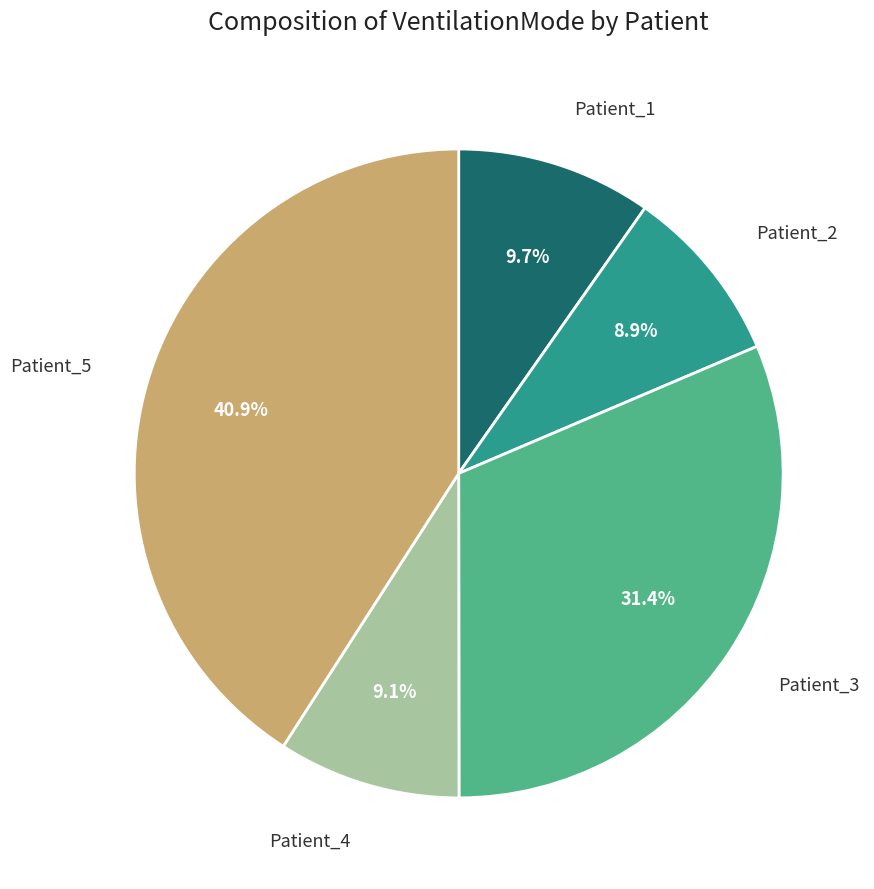

Is there any slice that represents more than half of the pie?

No